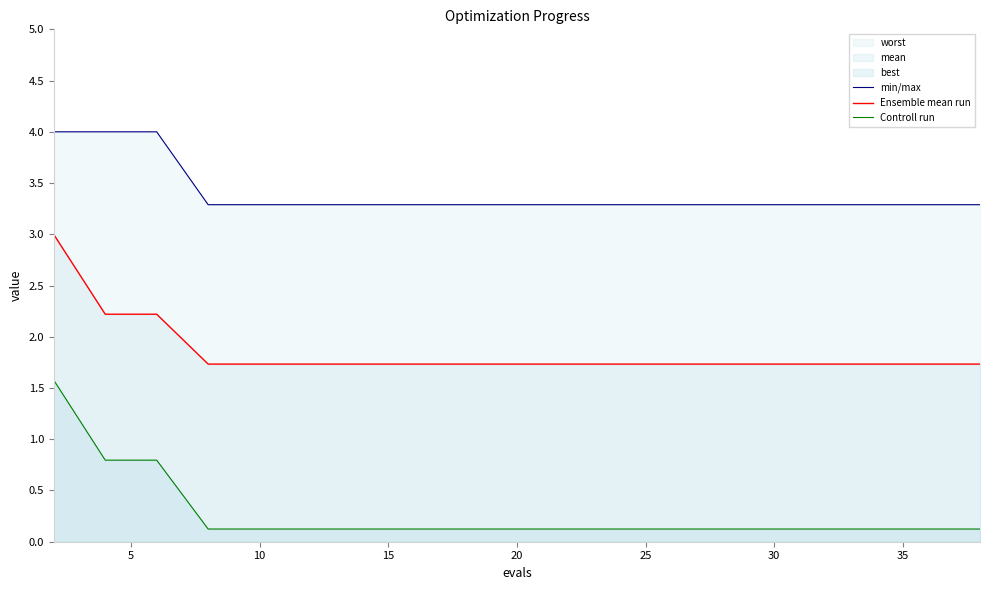

Is it true that Controll run equals 0.2 at 40?

False